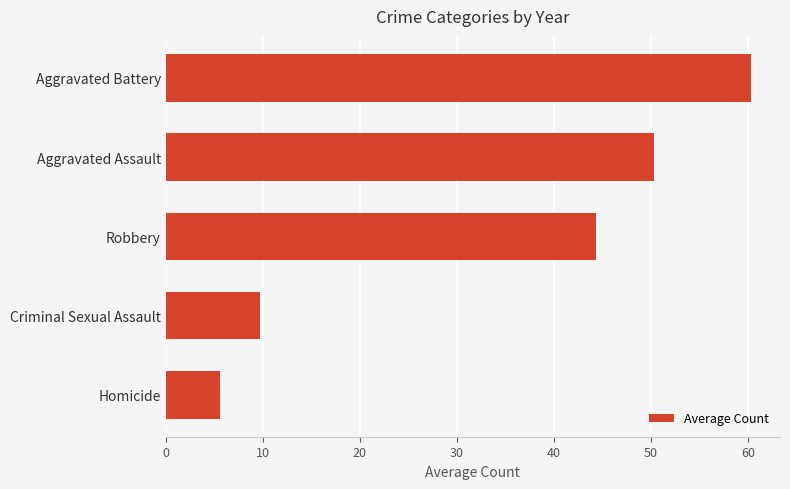

Where is the data nearest to the value 32?

Robbery